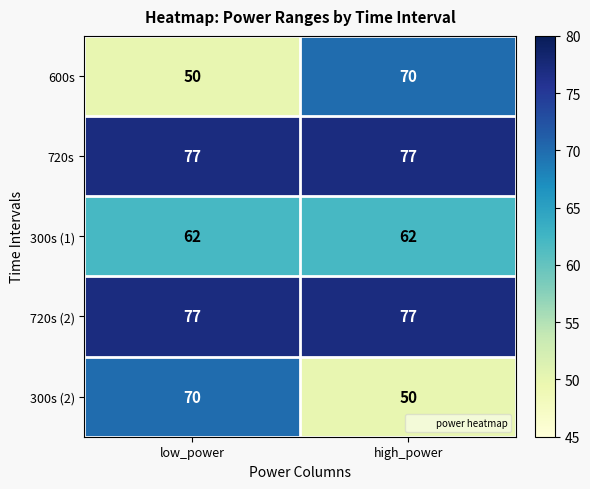

What is the sum of all 600s values?

120